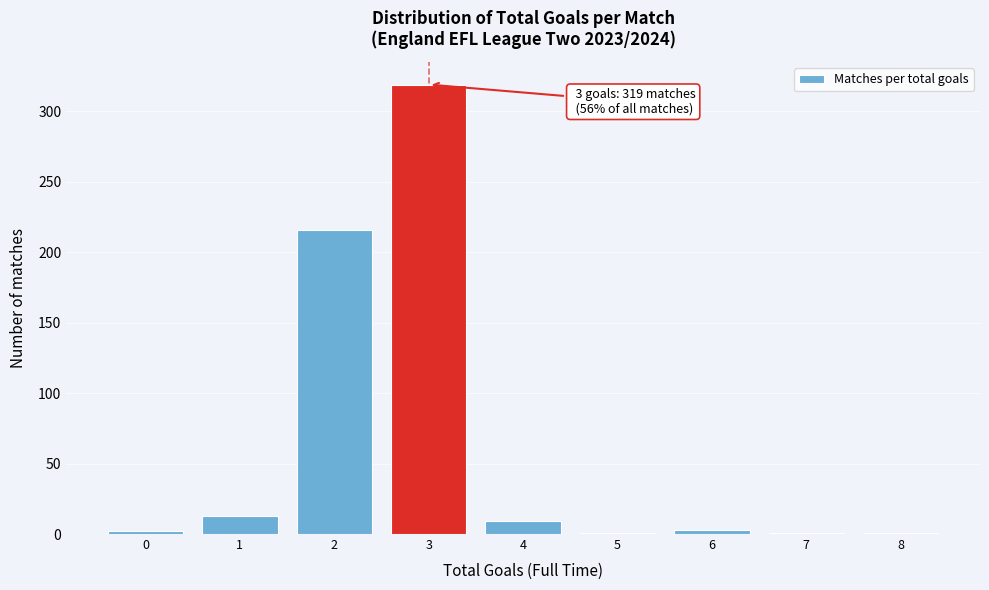

What is the greatest value displayed?

319